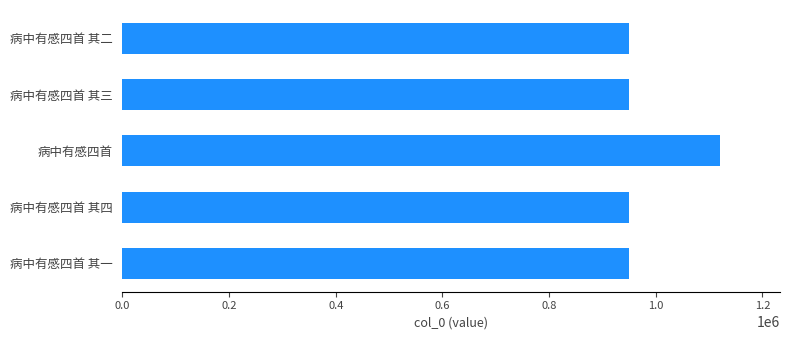

Approximately how many times larger is the value at 病中有感四首 其一 compared to 病中有感四首 其四?

1.0